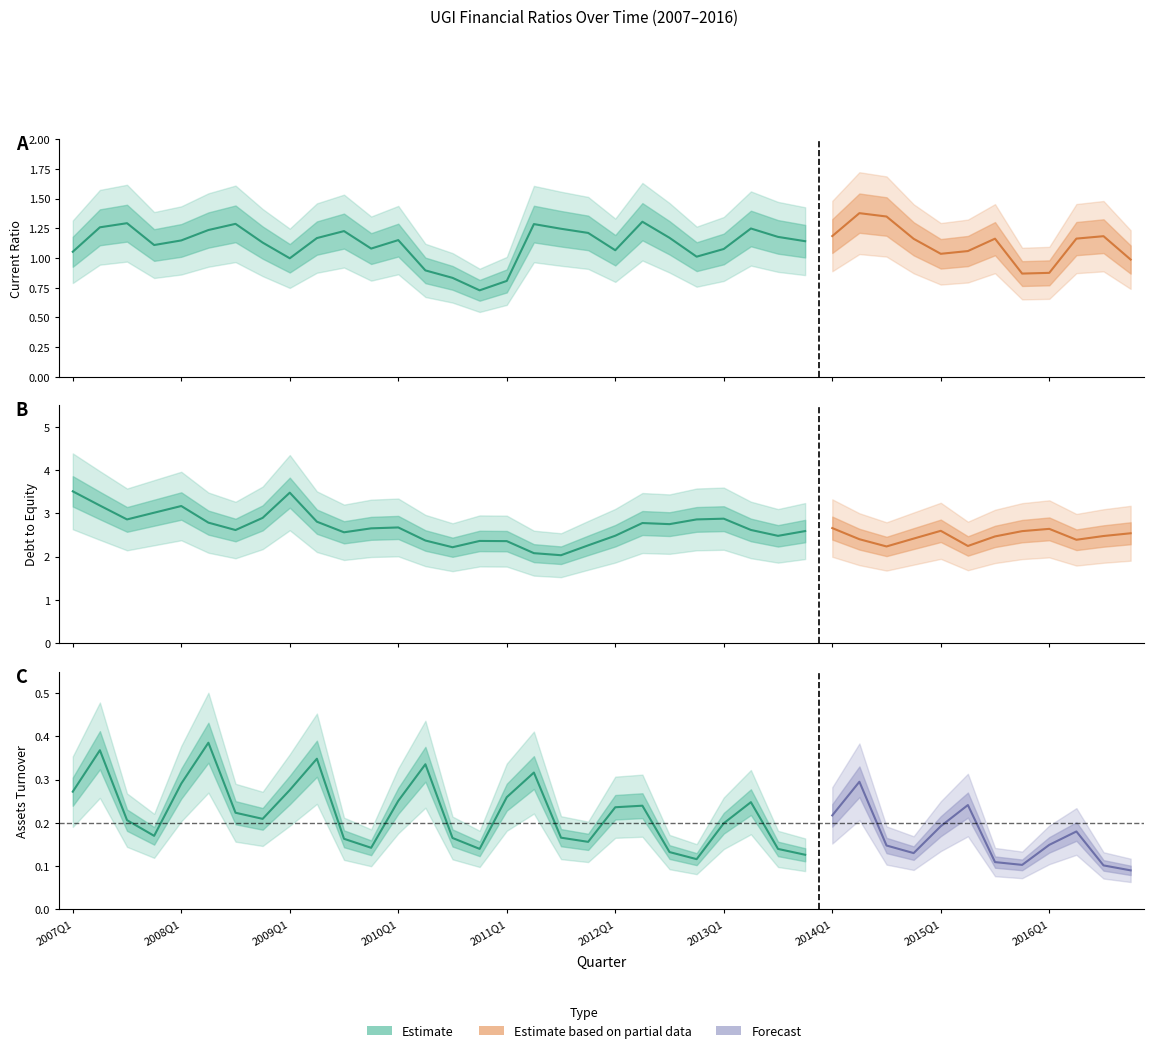

List the series in order of their peak value, lowest first.

AssetsTurnover, CurrentRatio, DebtToEquity